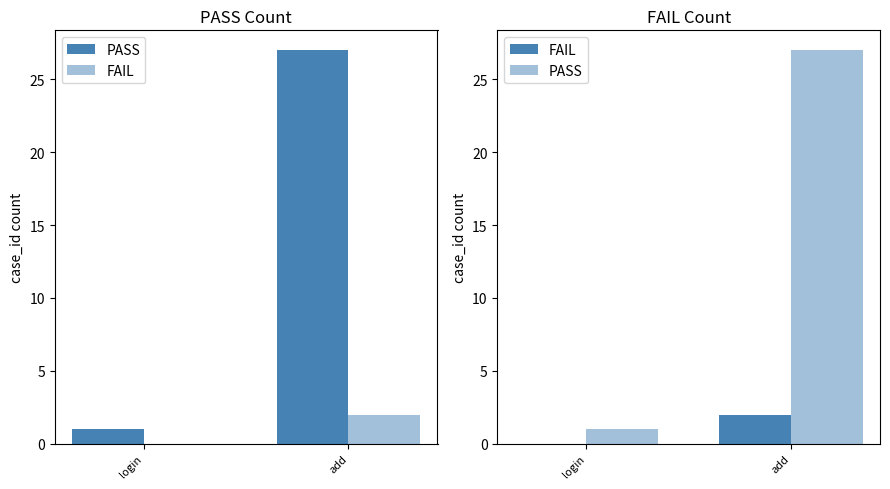

Rank the series by their maximum value, from lowest to highest.

FAIL, PASS